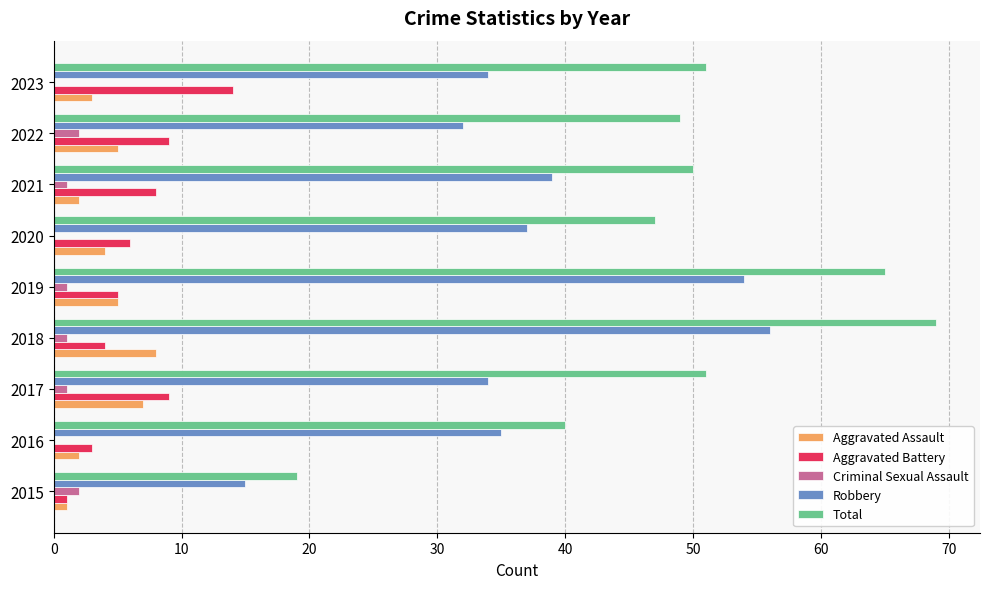

Which series has the largest total across all categories?

Total